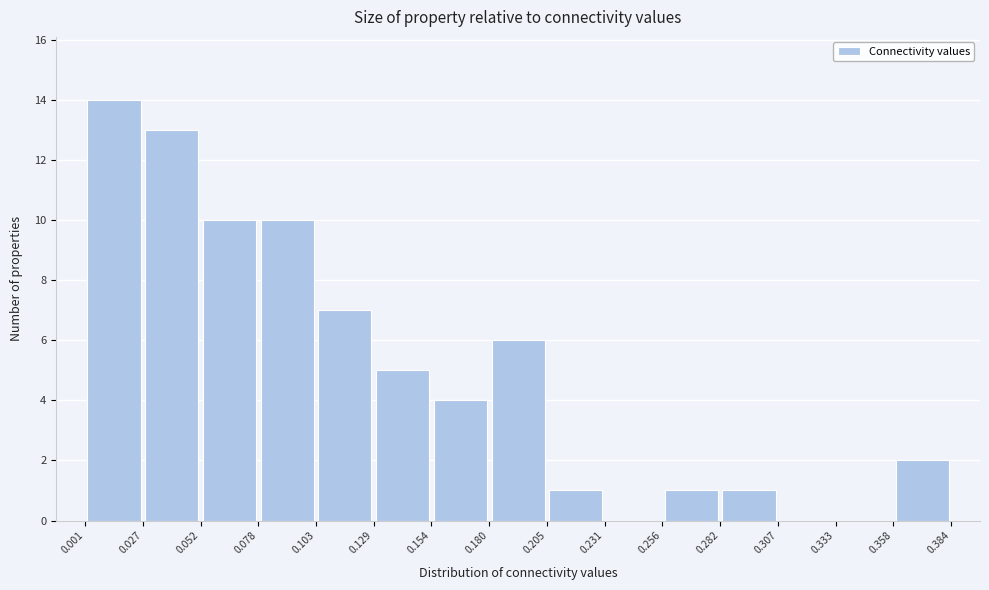

Which range on the x-axis has the tallest bar?

0.001 to 0.027